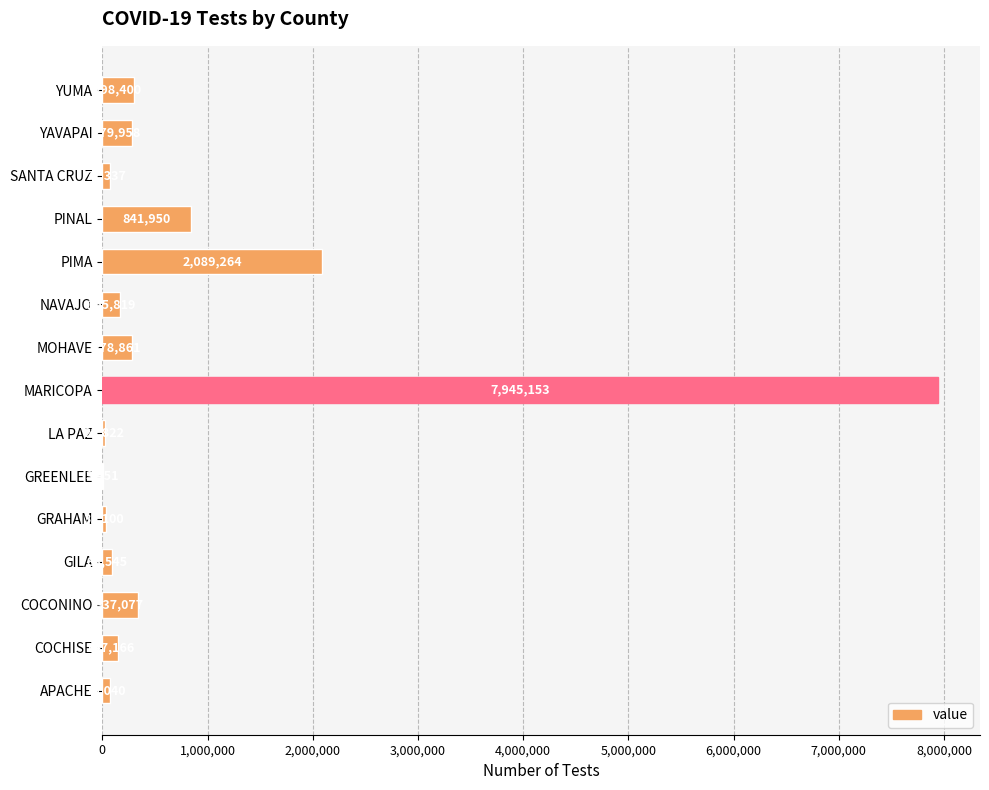

How many distinct data groups are displayed?

1